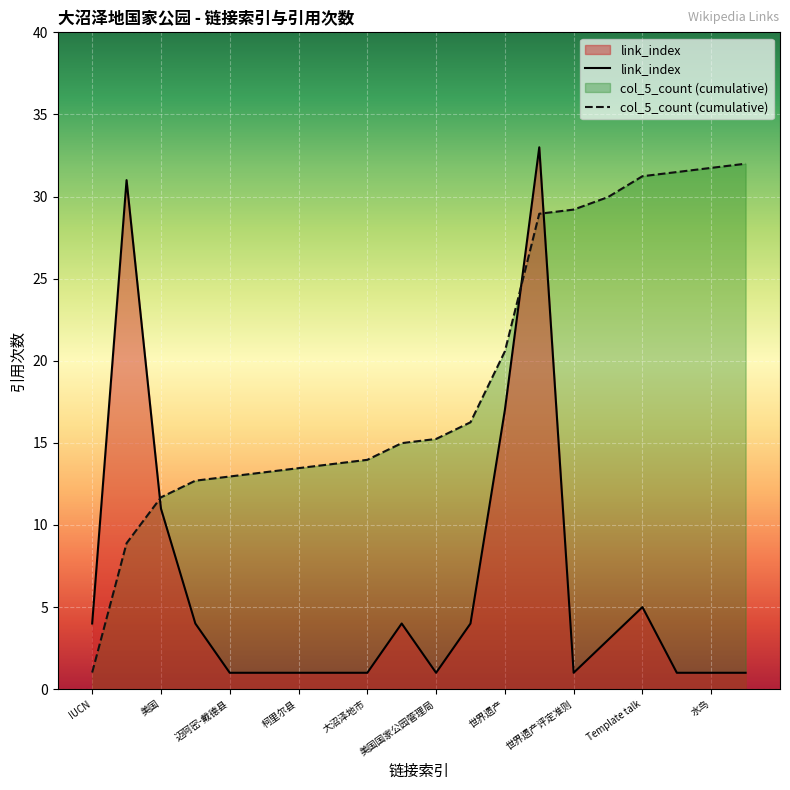

Where is the data nearest to the value 17?

世界遗产